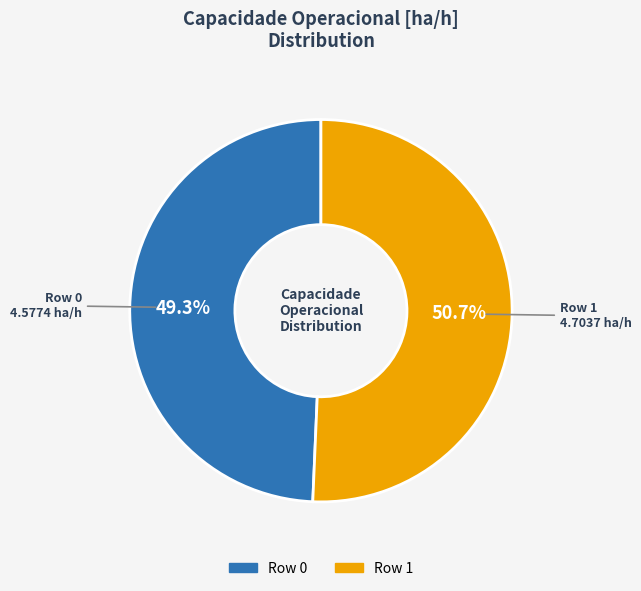

To the nearest percent, what is the difference between the Row 0 and Row 1 slice percentages?

1%